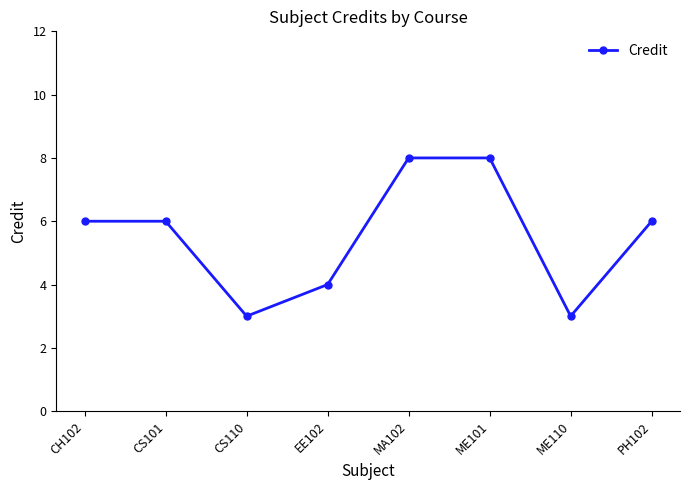

Reading left to right, list all the values displayed in this chart.

6	6	3	4	8	8	3	6